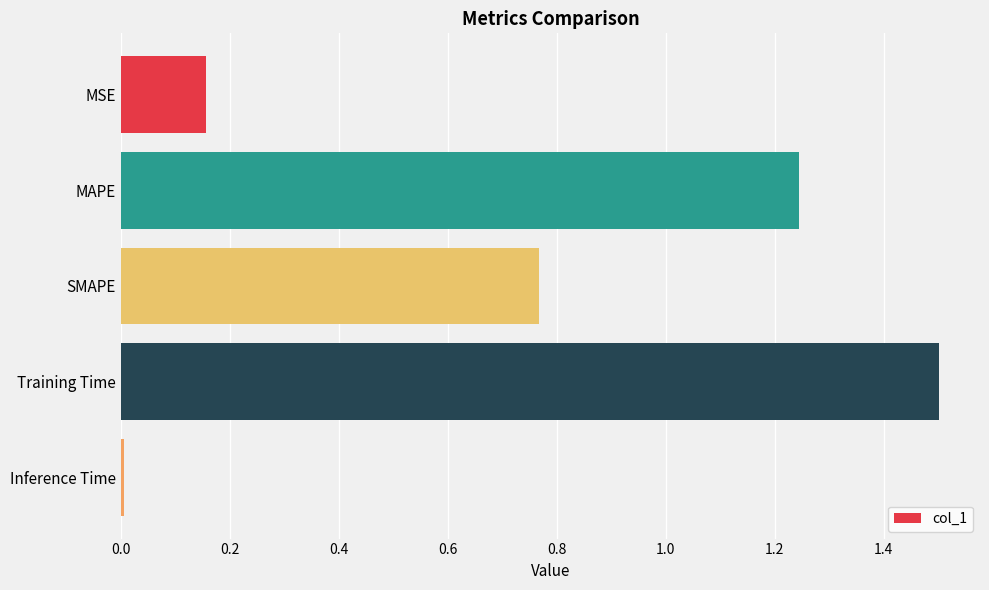

Which has a higher value, MAPE or MSE?

MAPE